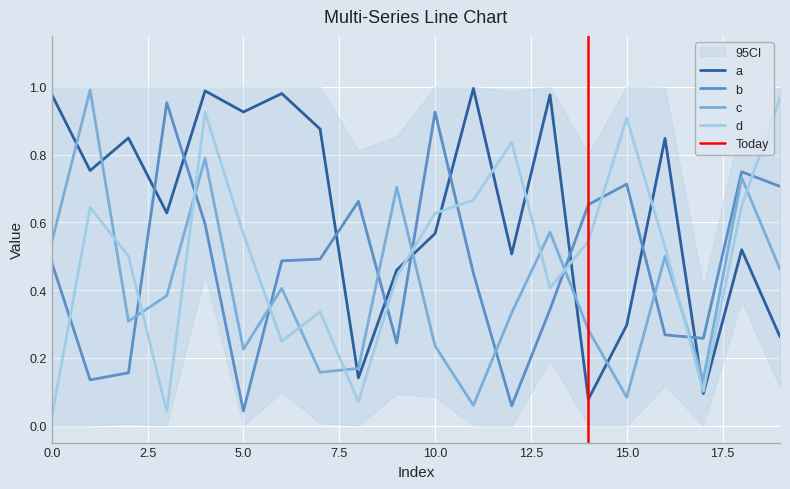

How many lines are shown in the chart?

4